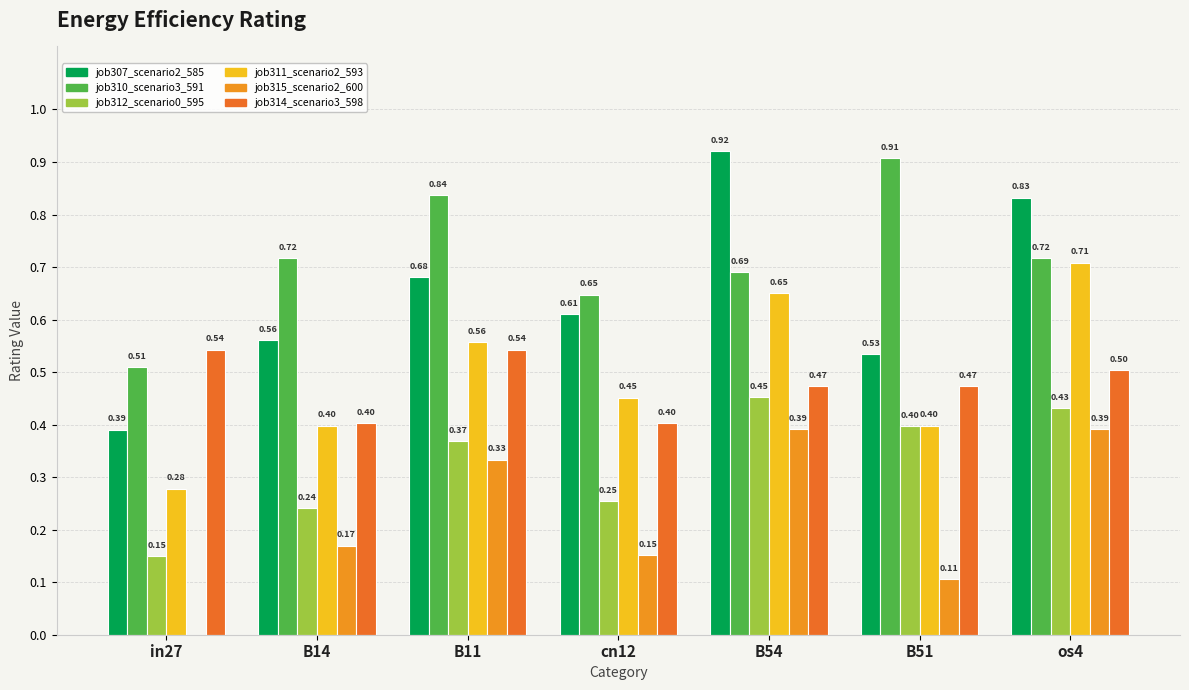

What is the minimum value for job314_scenario3_598?

0.4